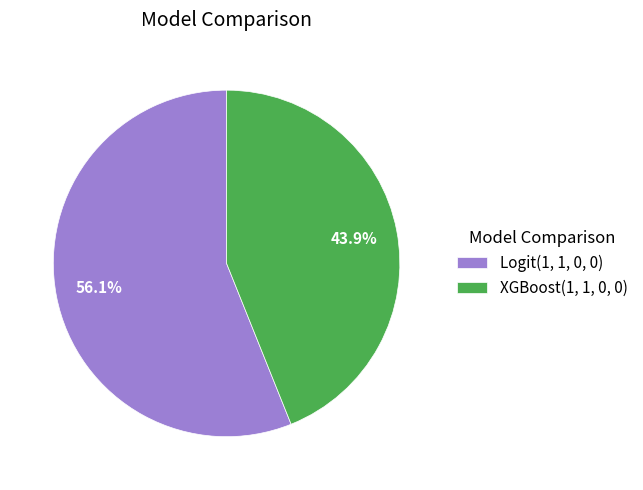

Which slice is the smallest?

XGBoost(1, 1, 0, 0)